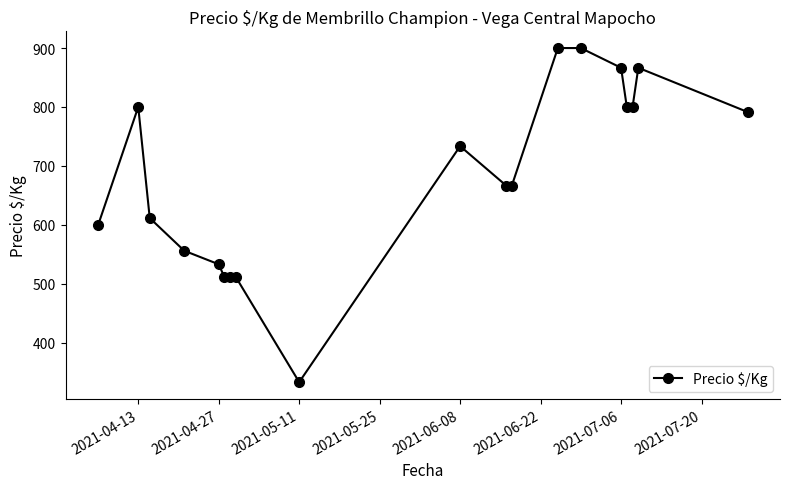

What is the smallest value displayed?

333.0